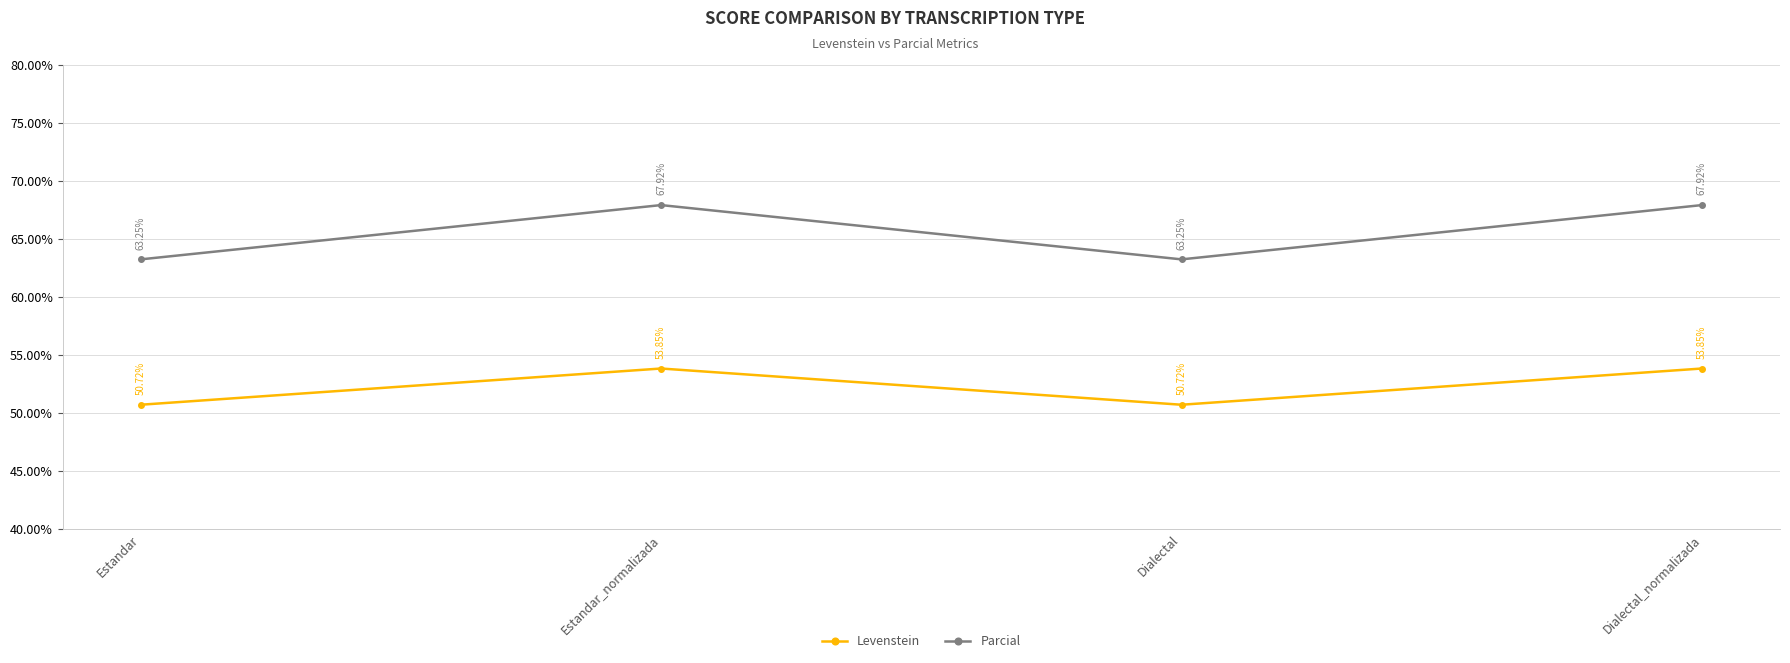

Between Estandar_normalizada and Dialectal, which series saw the biggest shift?

Parcial